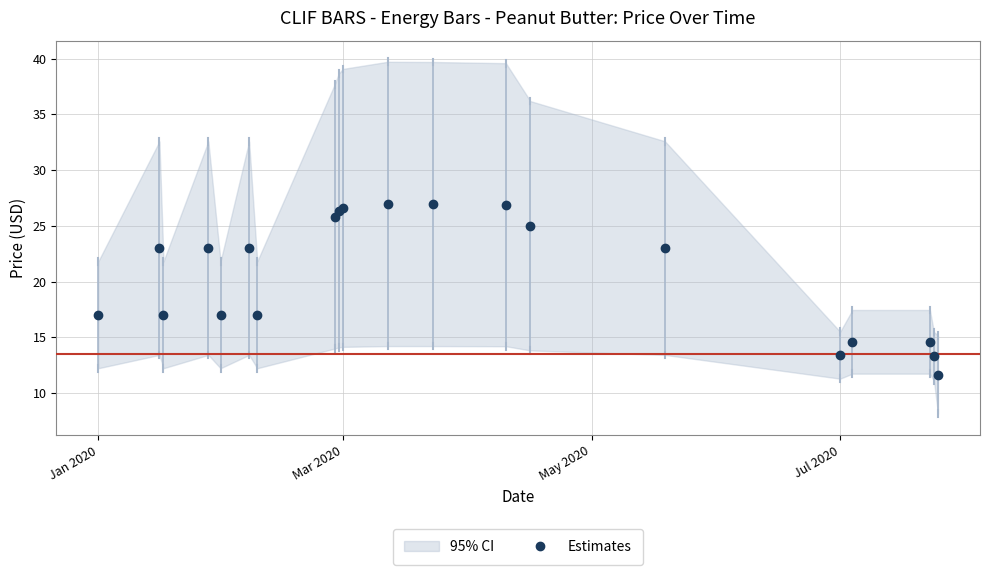

What is the highest value of the Estimates series?

27.0